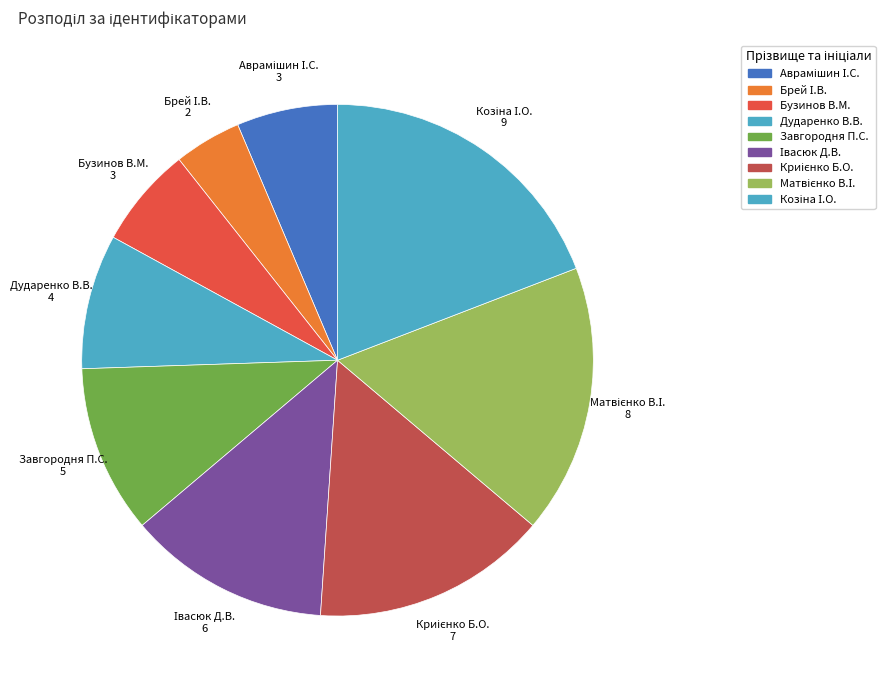

Is there a majority slice in this chart?

No